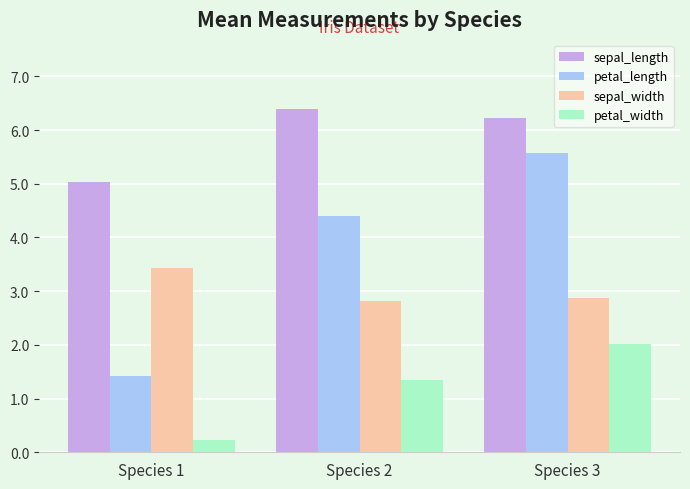

What is the smallest value displayed?

0.2